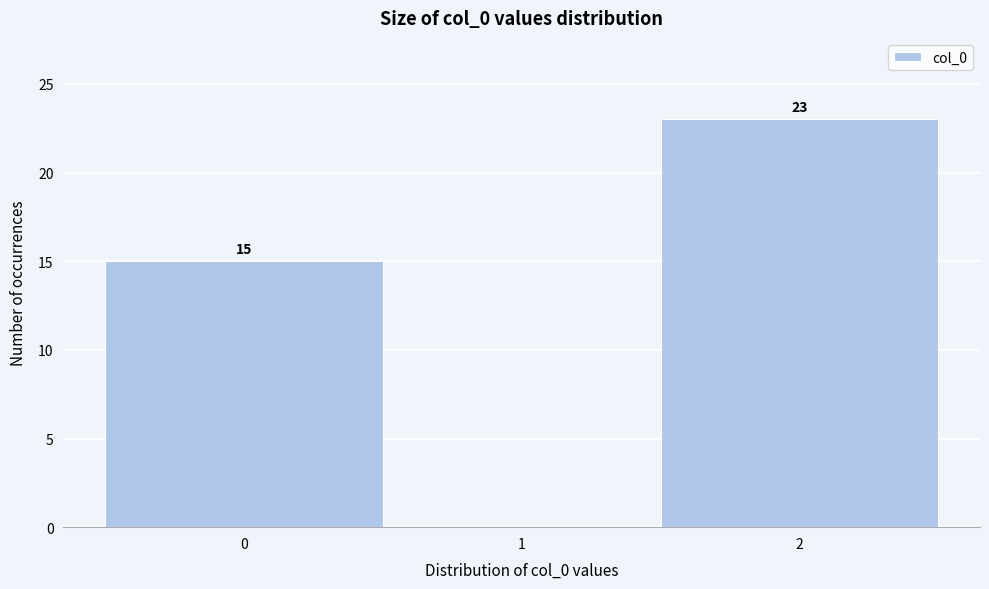

Over which range of the x-axis is the bar tallest?

1.5 to 2.5